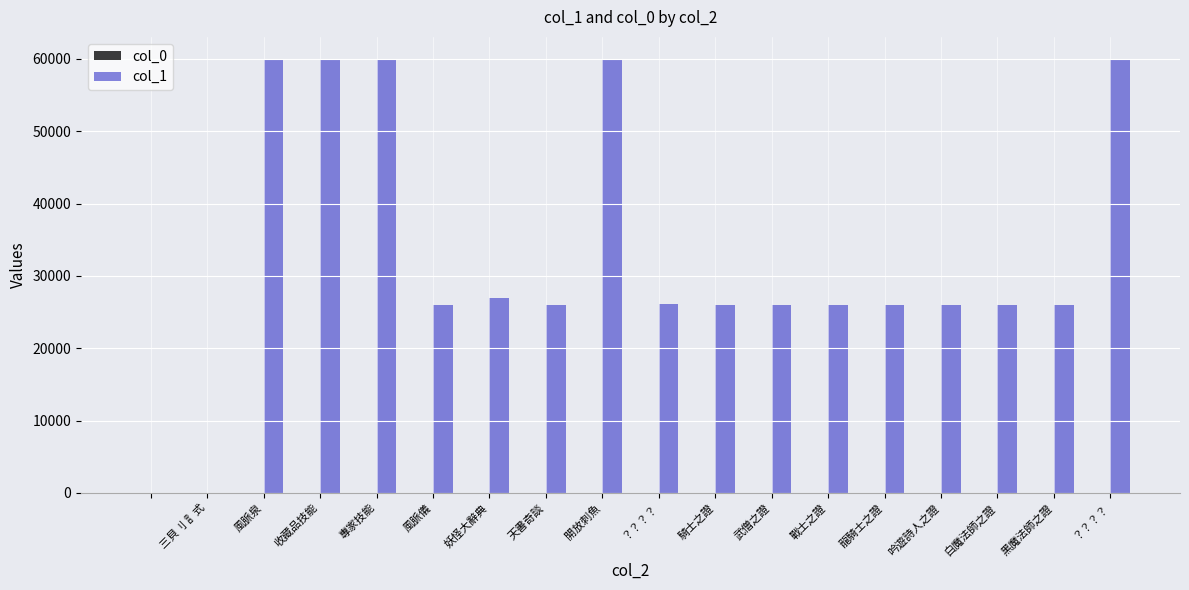

Which series has the largest total across all categories?

col_1